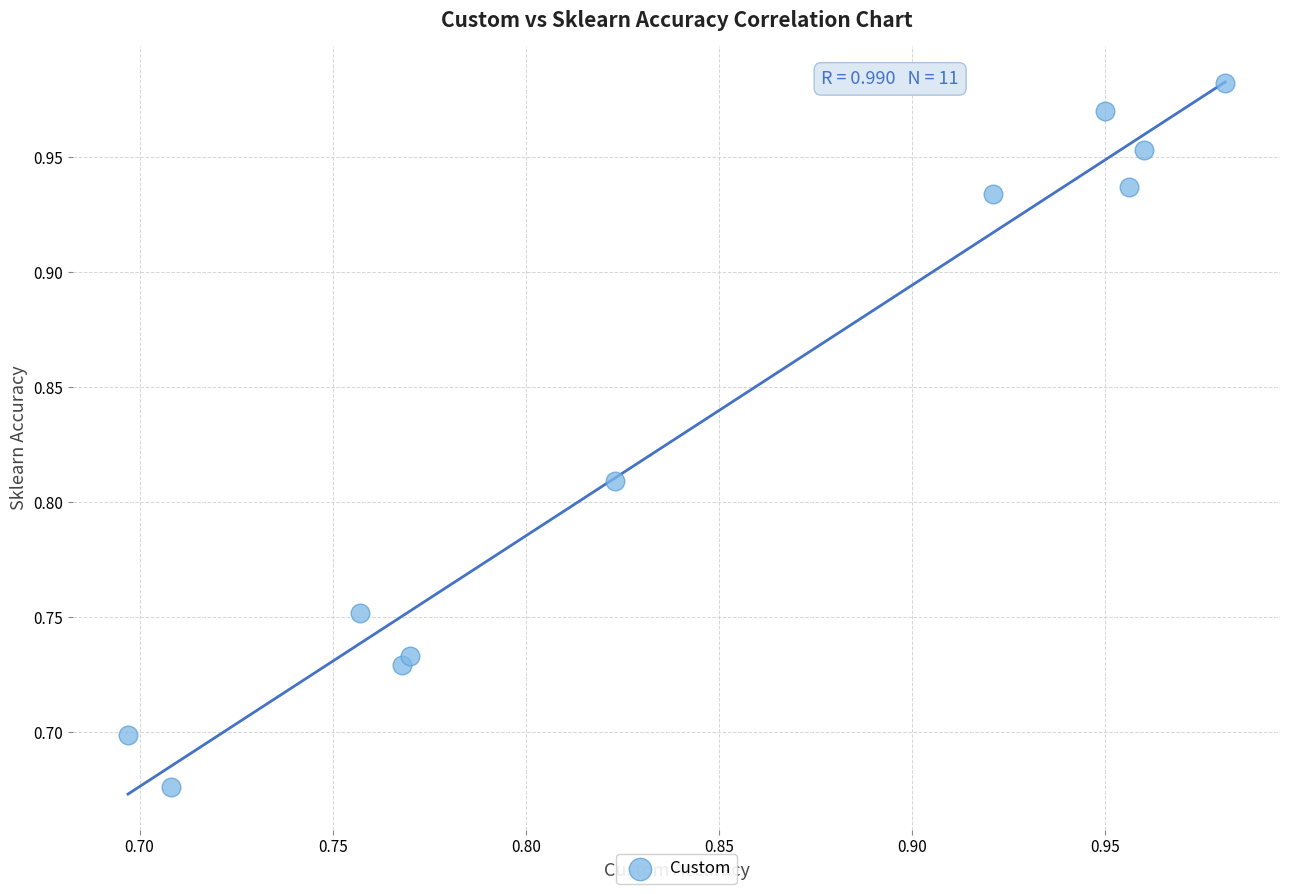

What is the range of Y values (max minus min)?

0.3